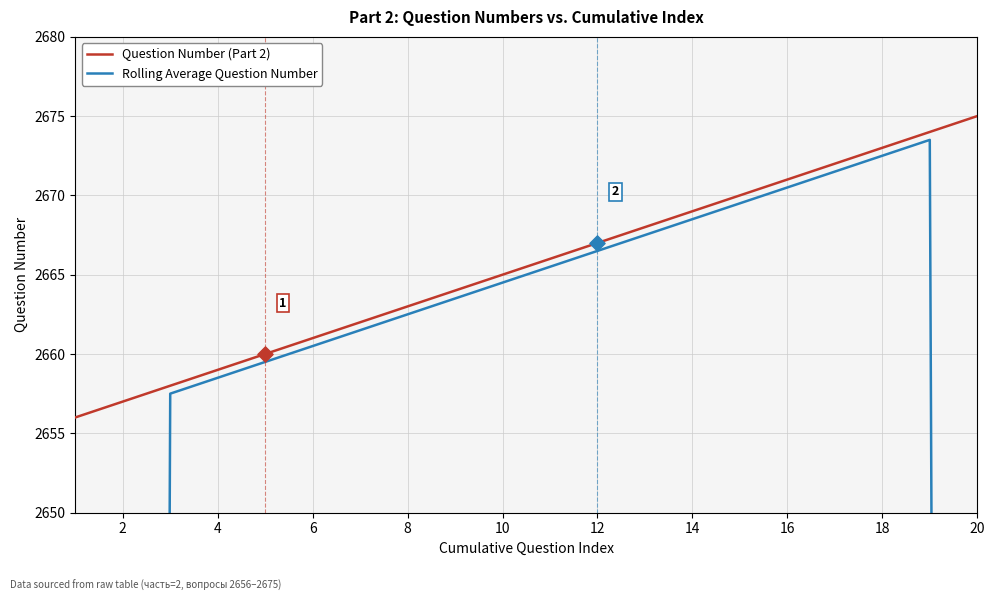

At how many categories does at least one series exceed 2371?

20